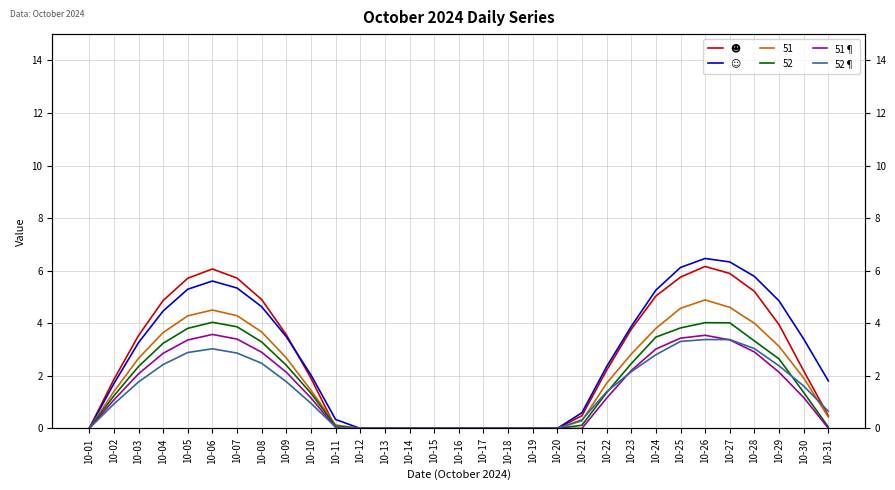

List the labels in order of ☺ value, largest first.

10-26, 10-27, 10-25, 10-28, 10-06, 10-07, 10-05, 10-24, 10-29, 10-08, 10-04, 10-23, 10-09, 10-30, 10-03, 10-22, 10-10, 10-31, 10-02, 10-21, 10-11, 10-01, 10-12, 10-13, 10-14, 10-15, 10-16, 10-17, 10-18, 10-19, 10-20